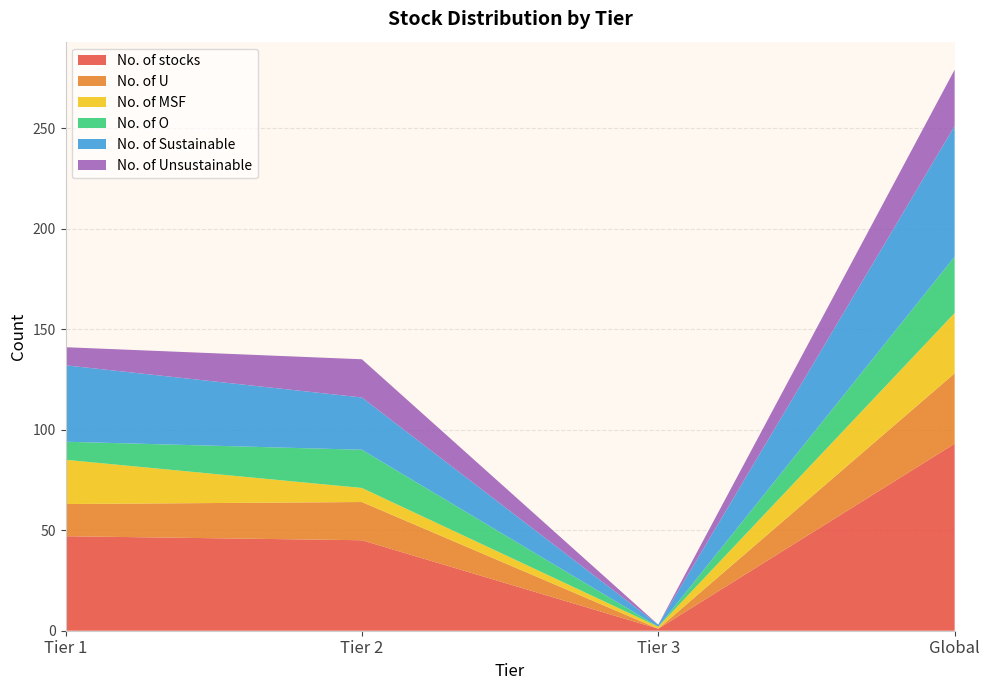

Reading right to left, what are all the values shown in this chart?

No. of stocks: Global=93	Tier 3=1	Tier 2=45	Tier 1=47
No. of U: Global=35	Tier 3=0	Tier 2=19	Tier 1=16
No. of MSF: Global=30	Tier 3=1	Tier 2=7	Tier 1=22
No. of O: Global=28	Tier 3=0	Tier 2=19	Tier 1=9
No. of Sustainable: Global=65	Tier 3=1	Tier 2=26	Tier 1=38
No. of Unsustainable: Global=28	Tier 3=0	Tier 2=19	Tier 1=9